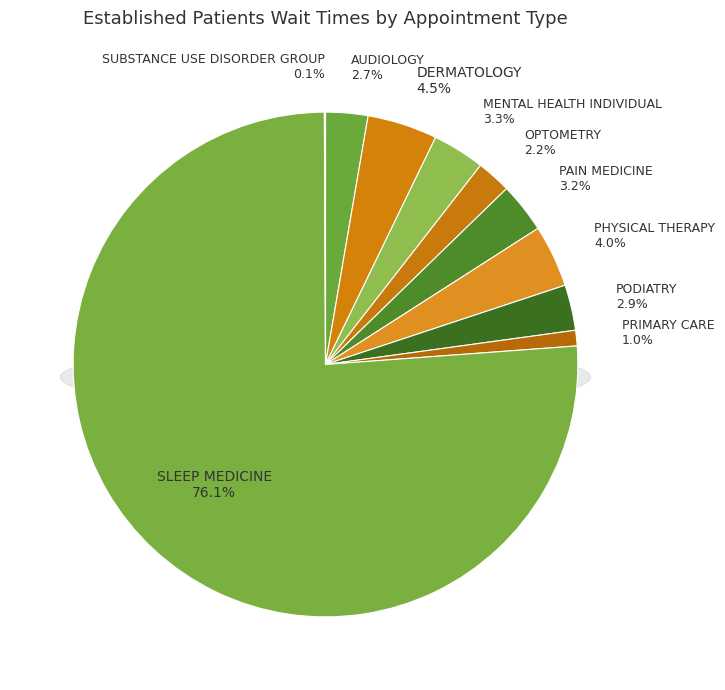

Count the number of slices in the pie.

10